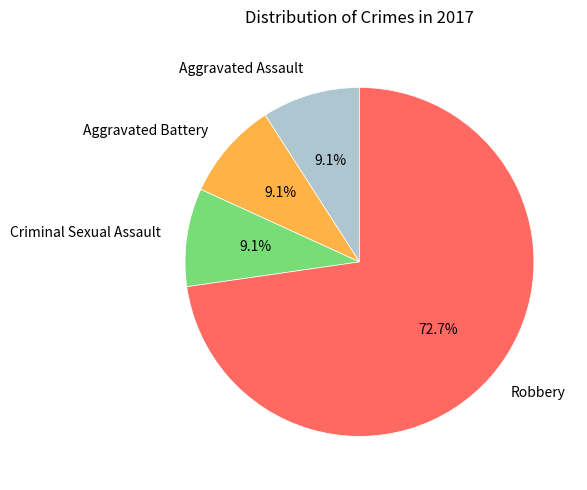

Combined, do Aggravated Assault and Robbery account for over 50%?

Yes